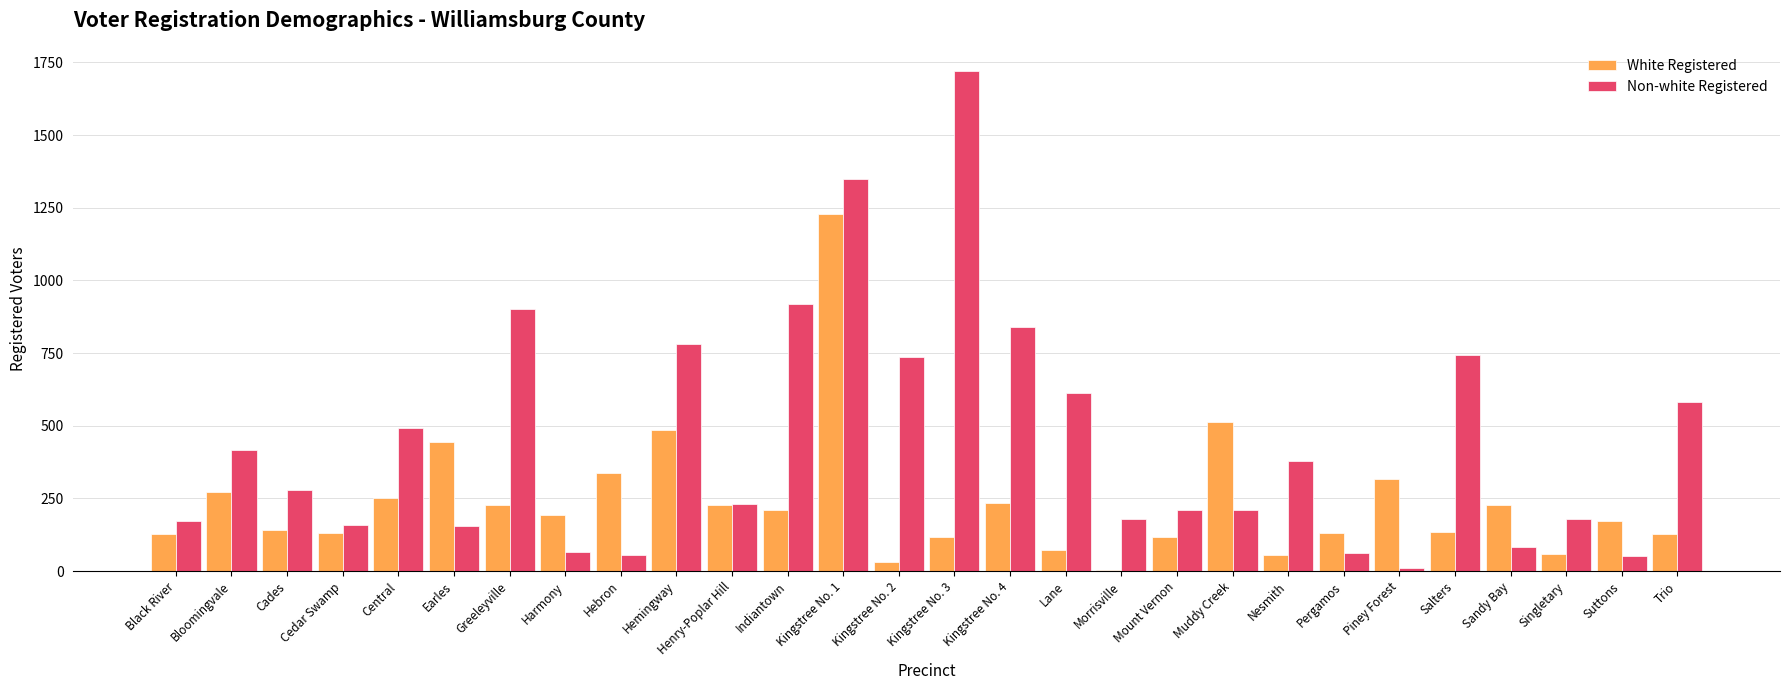

The Non-white Registered series shows 1025 at Hemingway. True or false?

False